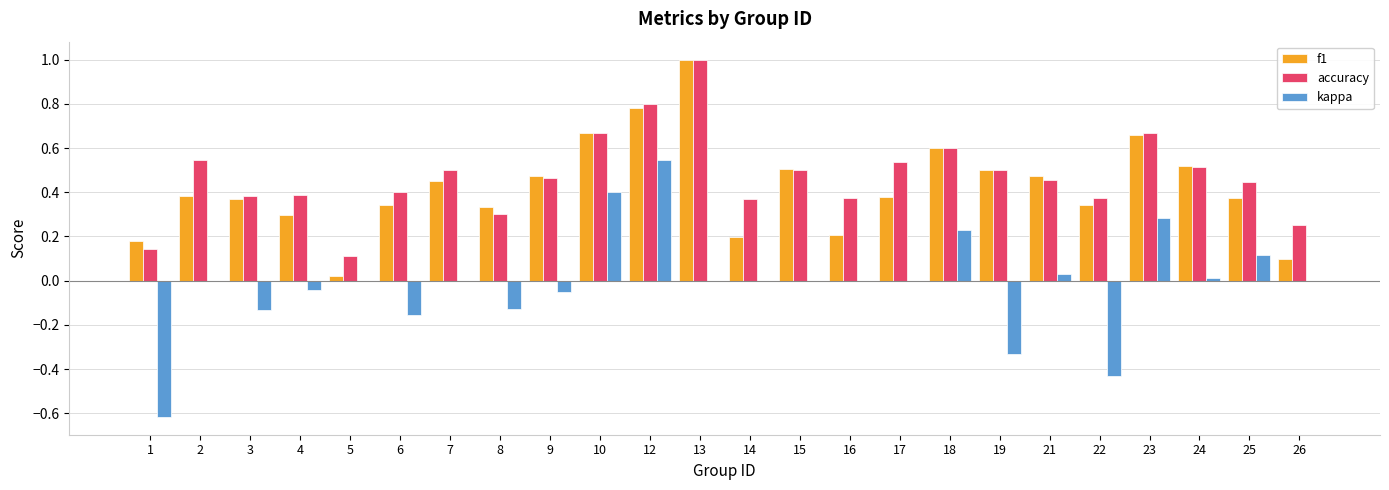

What is the sum of the kappa values at 1 and 4?

-0.7